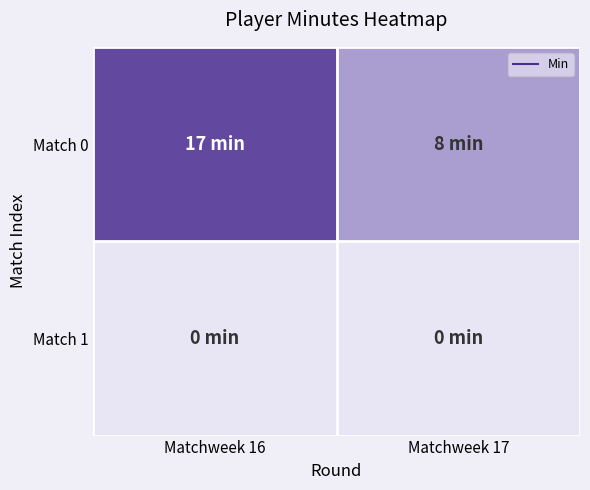

At Matchweek 16, list the series in order from largest to smallest.

Match 0, Match 1